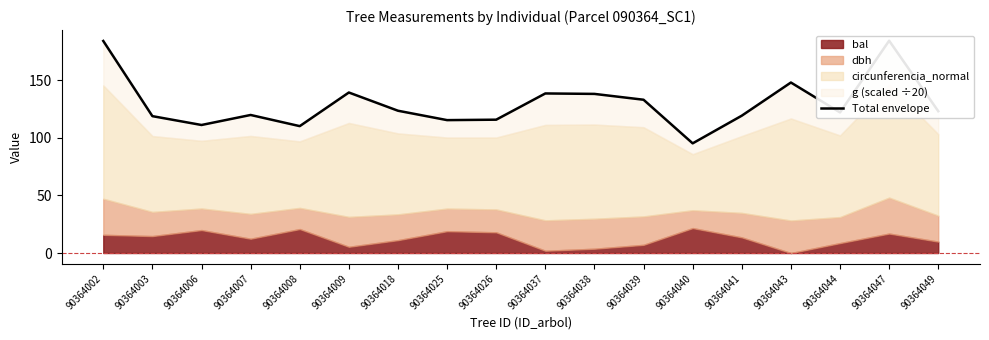

Reading left to right, transcribe all the data shown in this chart.

90364002=184.2	90364003=118.9	90364006=111.2	90364007=119.9	90364008=110.2	90364009=139.4	90364018=123.6	90364025=115.4	90364026=115.8	90364037=138.6	90364038=138.2	90364039=133.1	90364040=95.2	90364041=119.3	90364043=148.1	90364044=122.1	90364047=184.4	90364049=123.2